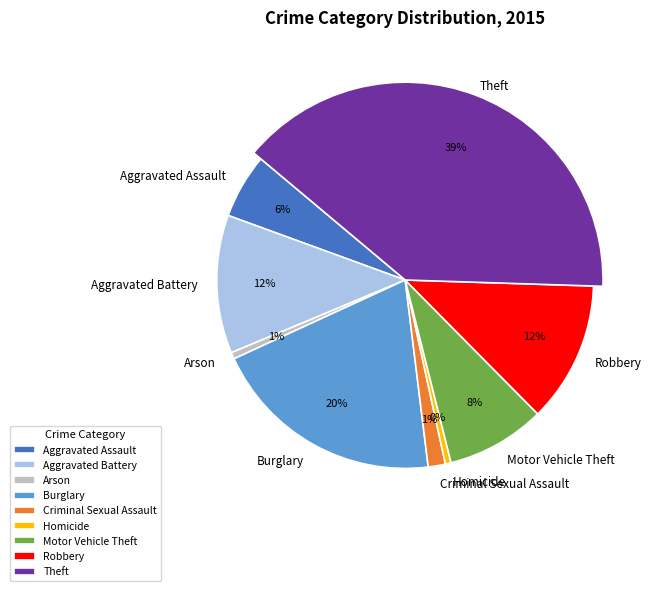

Which category has the smallest portion of the pie?

Homicide